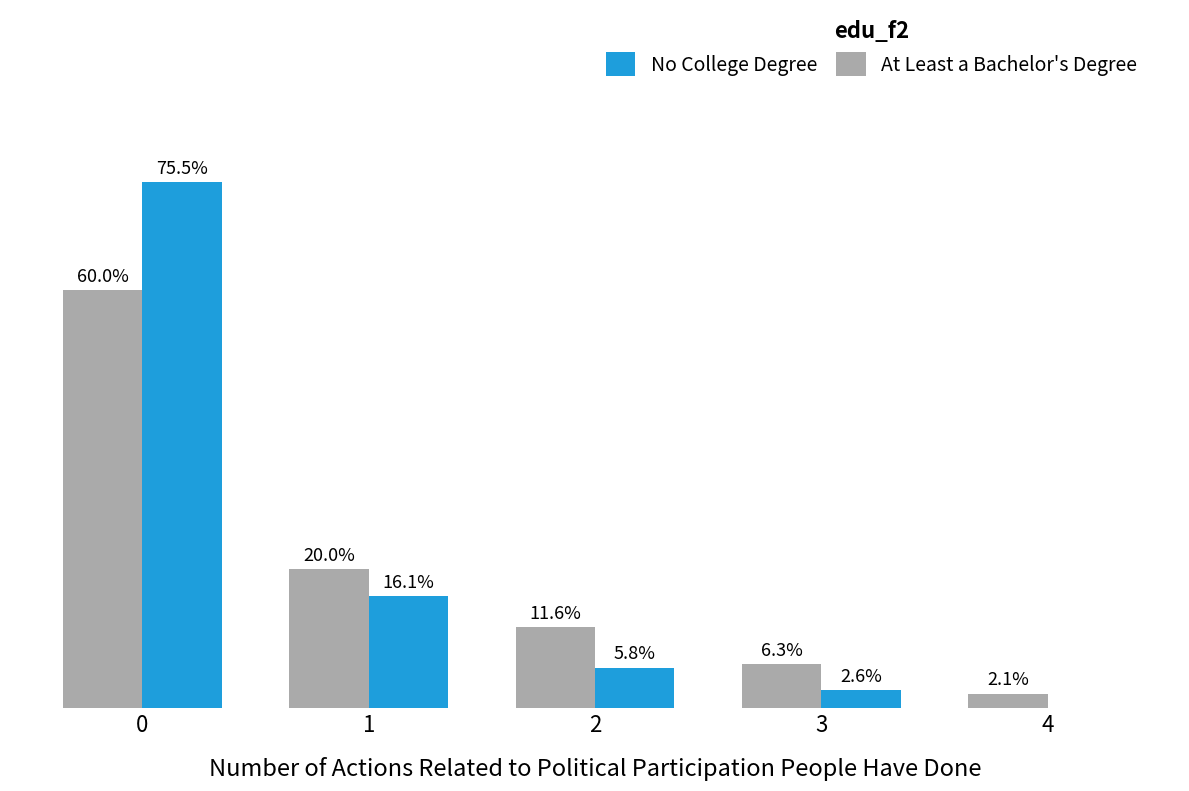

Between 0 and 4, which series saw the biggest shift?

No College Degree